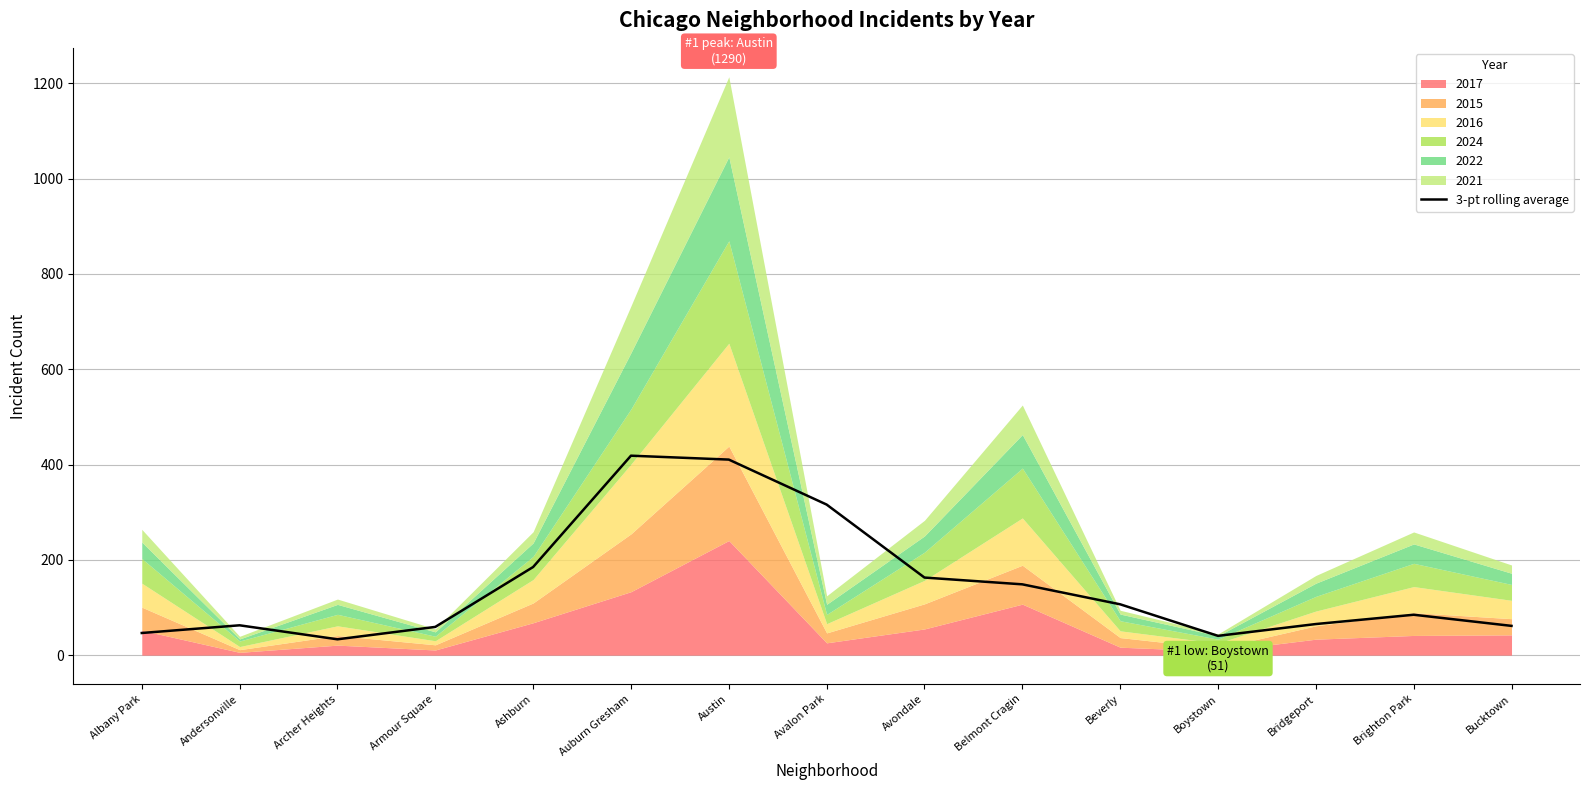

What is the value of the 2nd bar from the left?

62.6